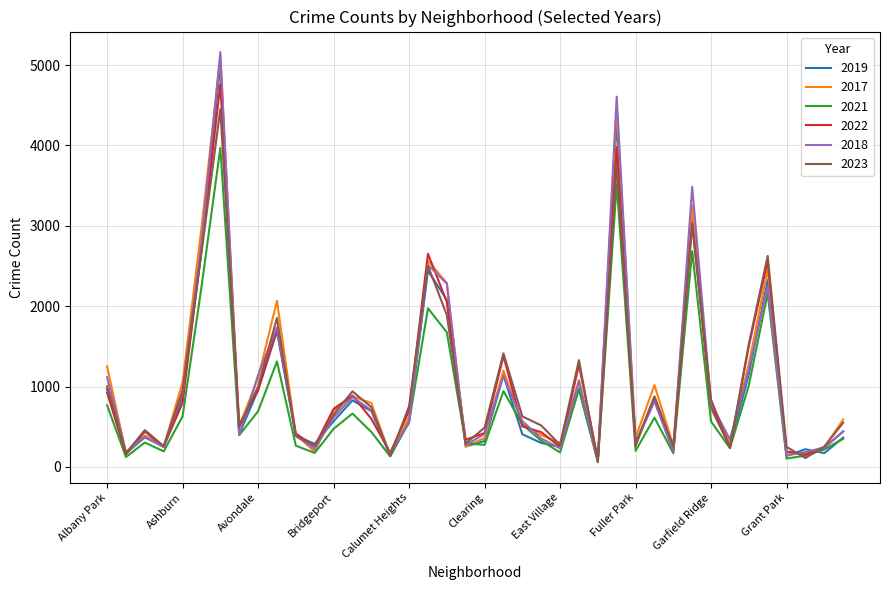

Which category has the highest value across all series?

Austin